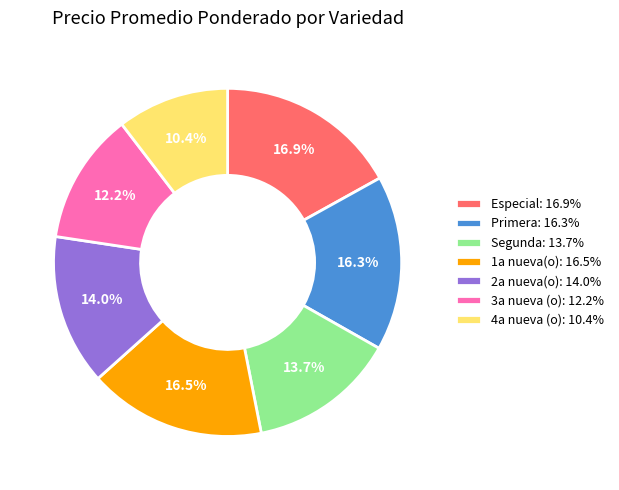

Combined, what portion of the pie is 4a nueva (o): 10.4% and 1a nueva(o): 16.5%?

26.9%